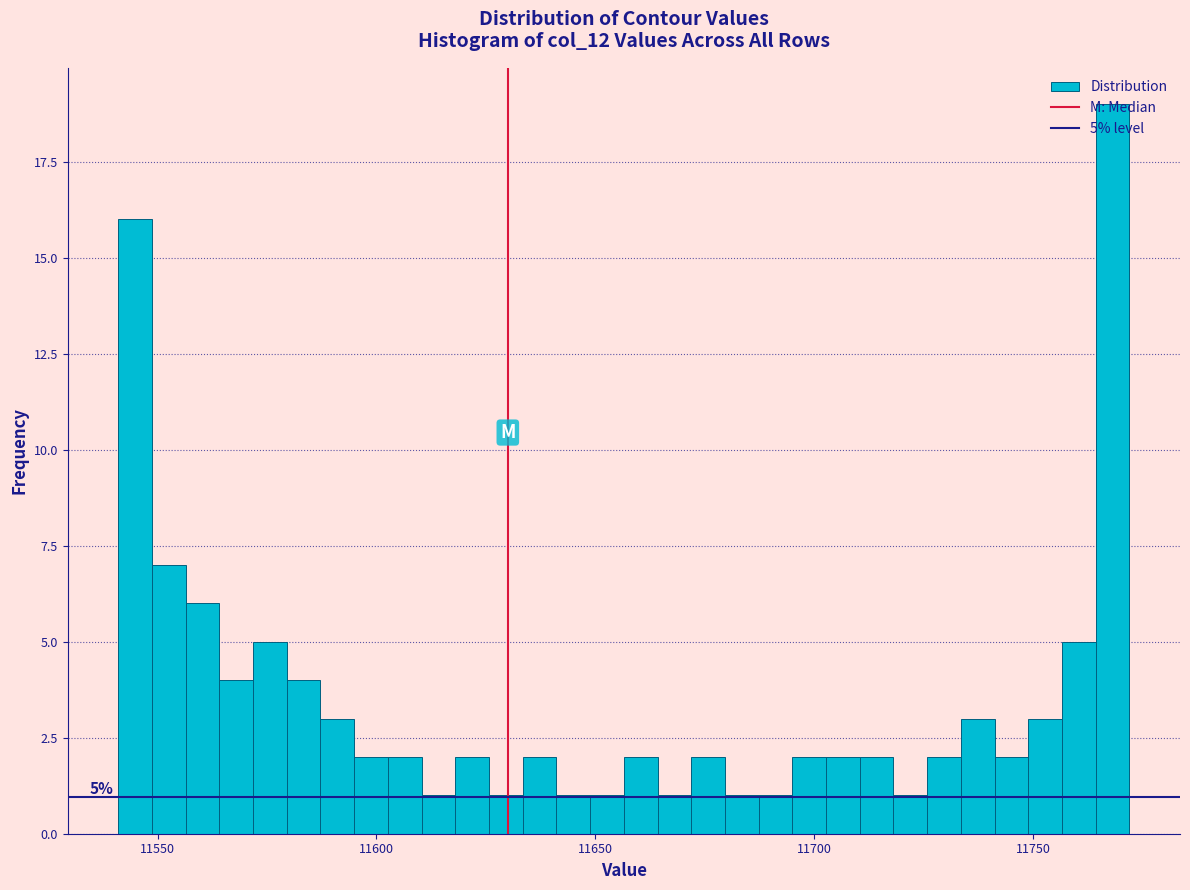

Read against the x-axis, roughly where is the centre of the tallest bar?

11770